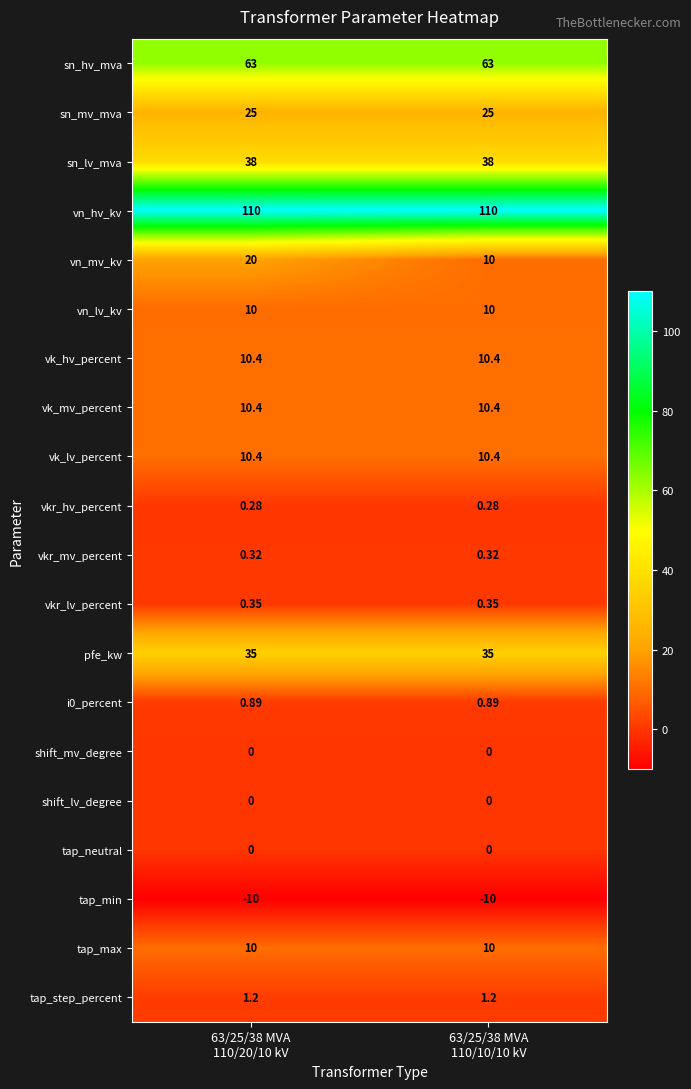

Which series changed the most between 63/25/38 MVA
110/20/10 kV and 63/25/38 MVA
110/10/10 kV?

vn_mv_kv